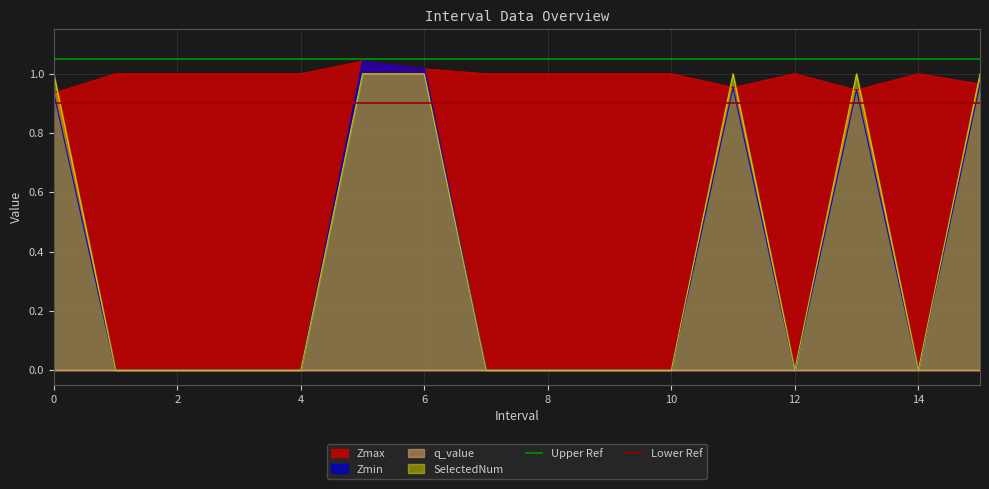

Is it true that SelectedNum equals 0 at 12?

True